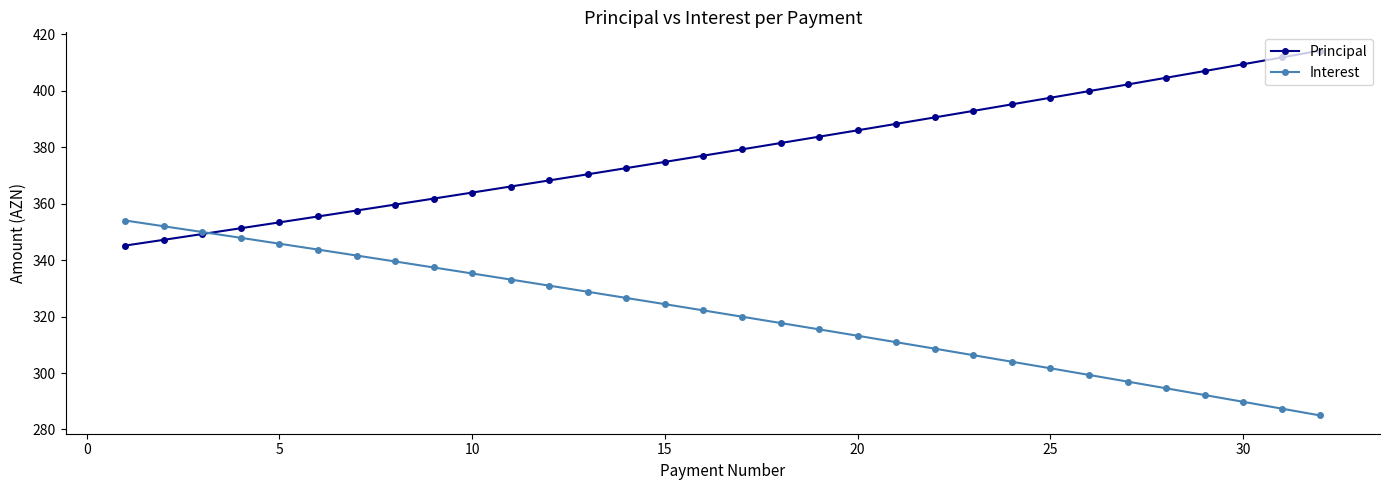

What is the value of the Interest point at the 30th from the left?

289.8